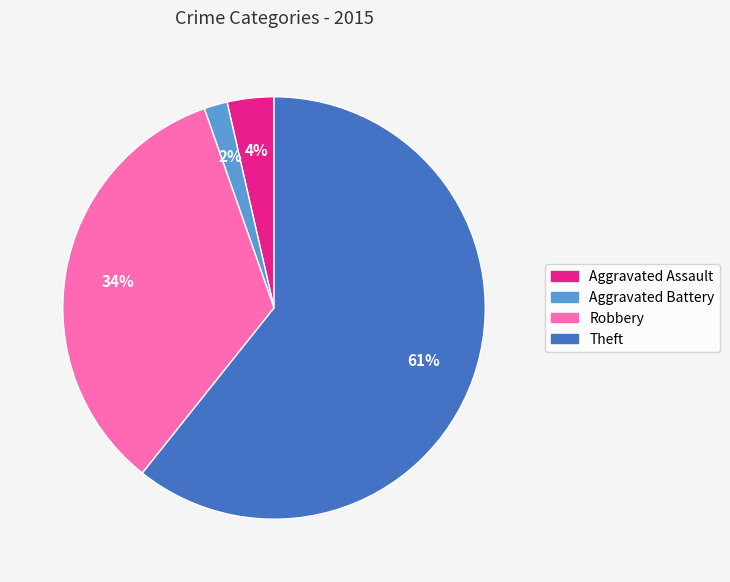

To the nearest percent, what is the average slice percentage?

25%